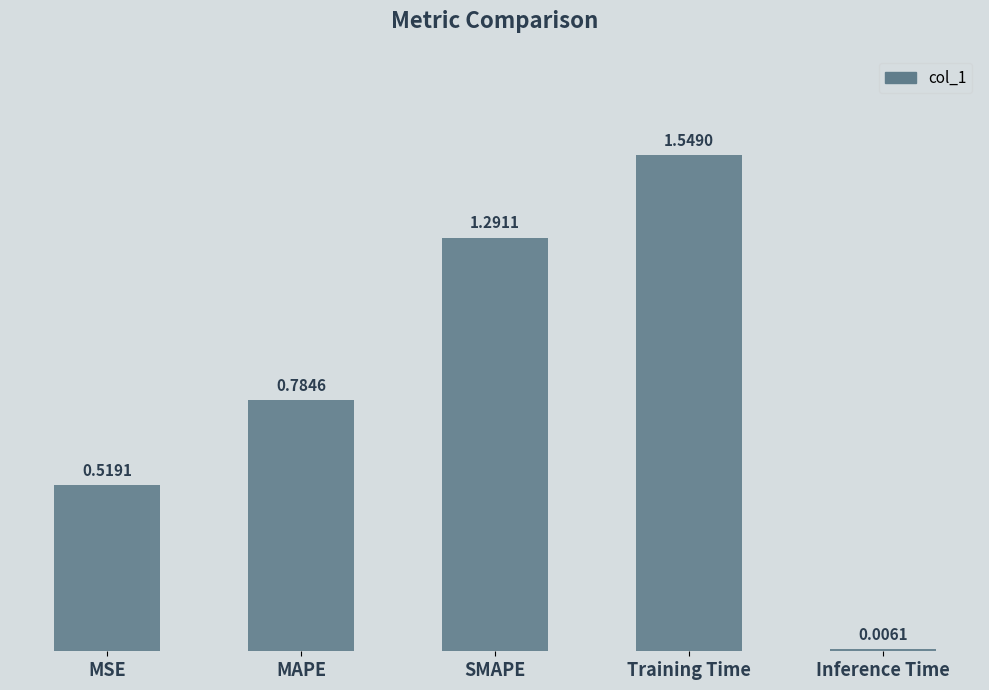

What is the sum of the values at SMAPE and MAPE?

2.1